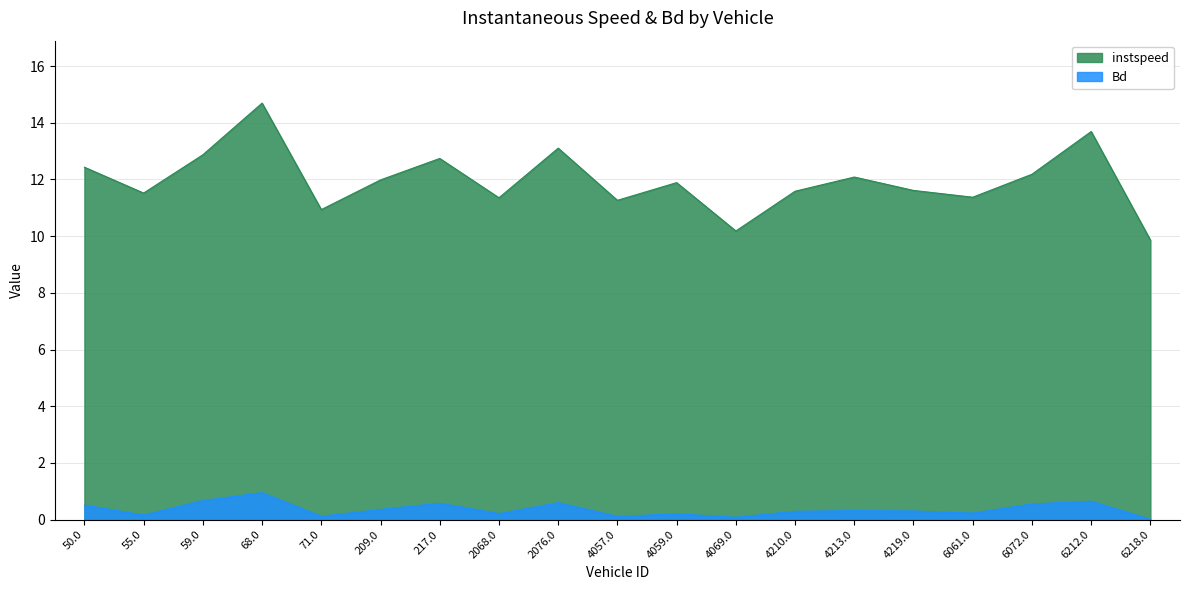

What is the difference between the Bd values at 217.0 and 4059.0?

0.4